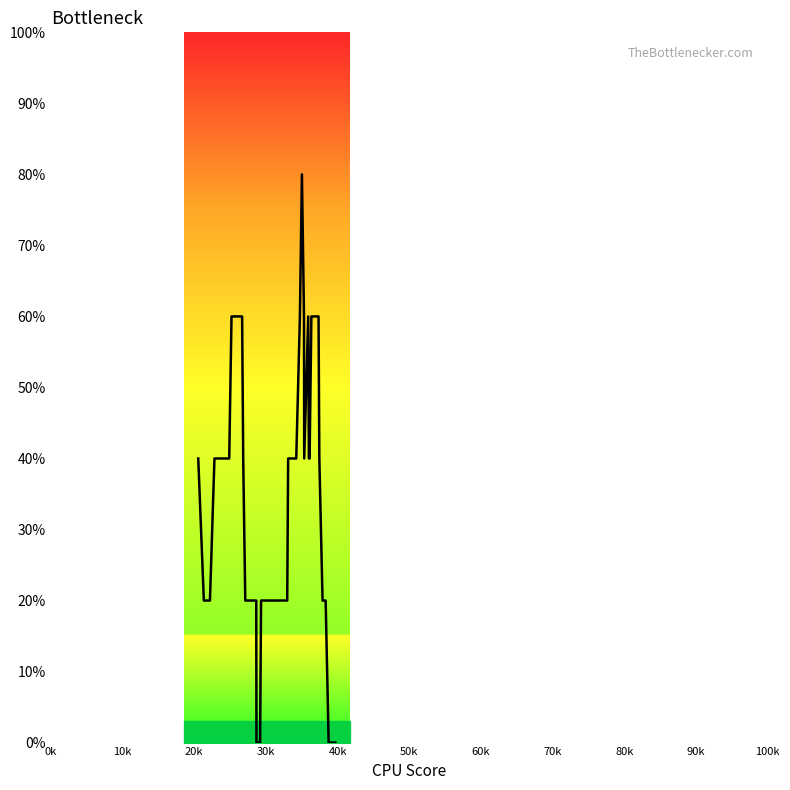

What is the difference between the maximum and minimum values?

80